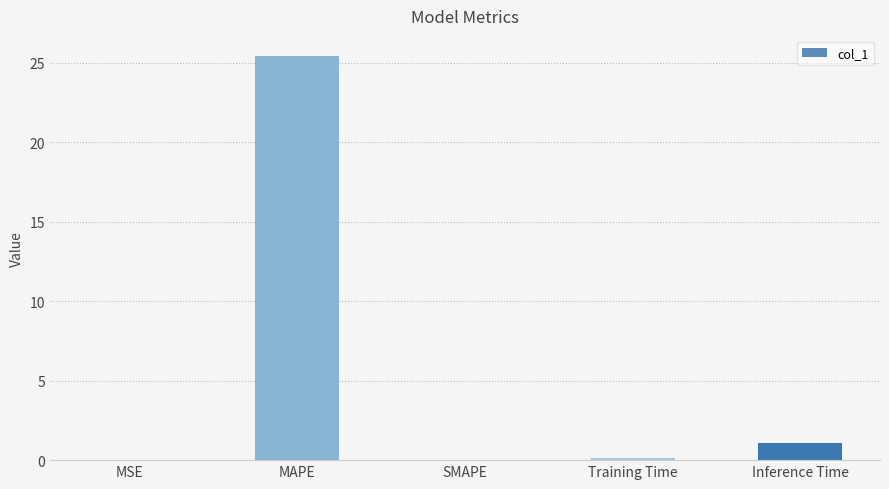

What is the change in value from SMAPE to Inference Time?

+1.1